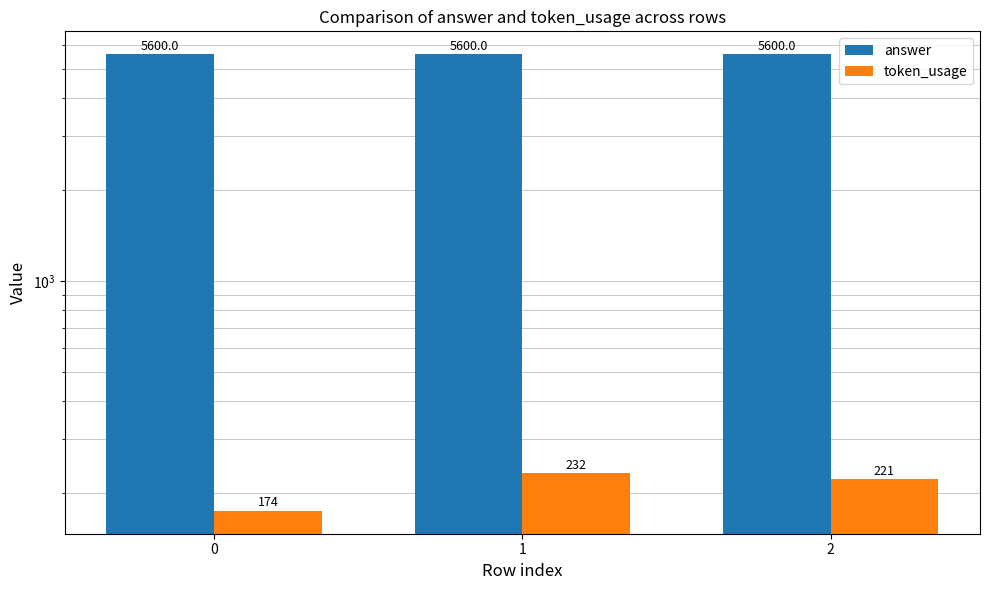

What is the value of the answer bar at the 2nd from the left?

5600